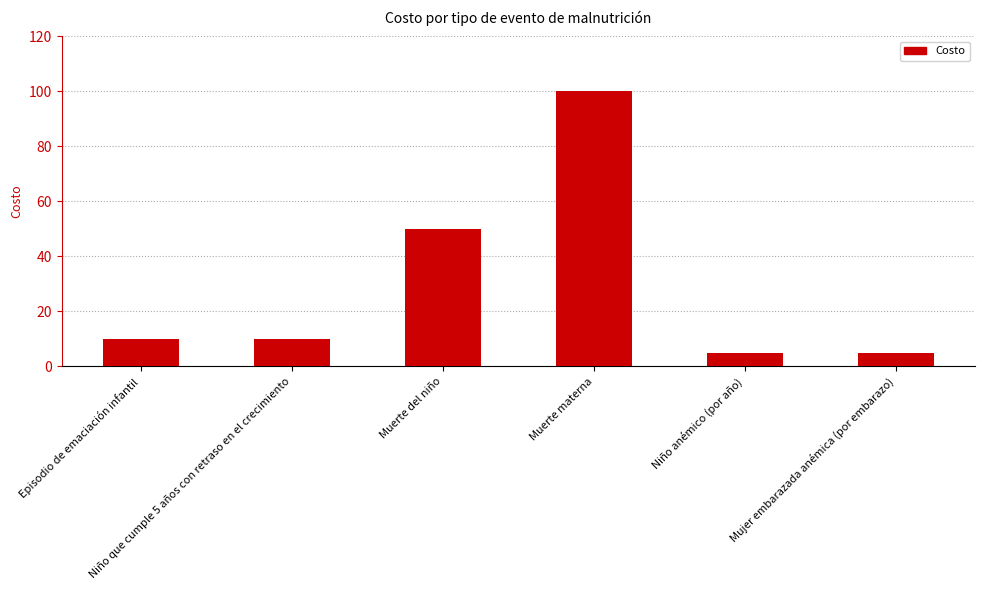

Reading right to left, transcribe all the data shown in this chart.

5	5	100	50	10	10